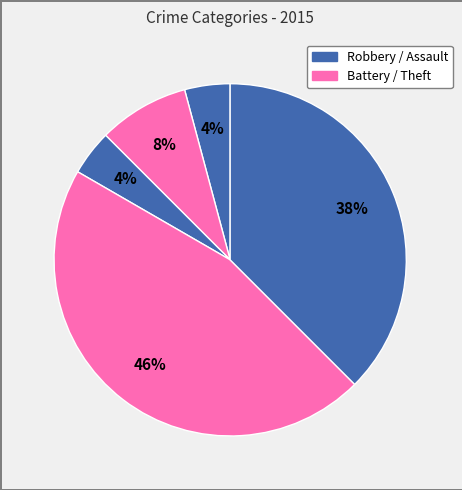

How many slices are in this pie chart?

5